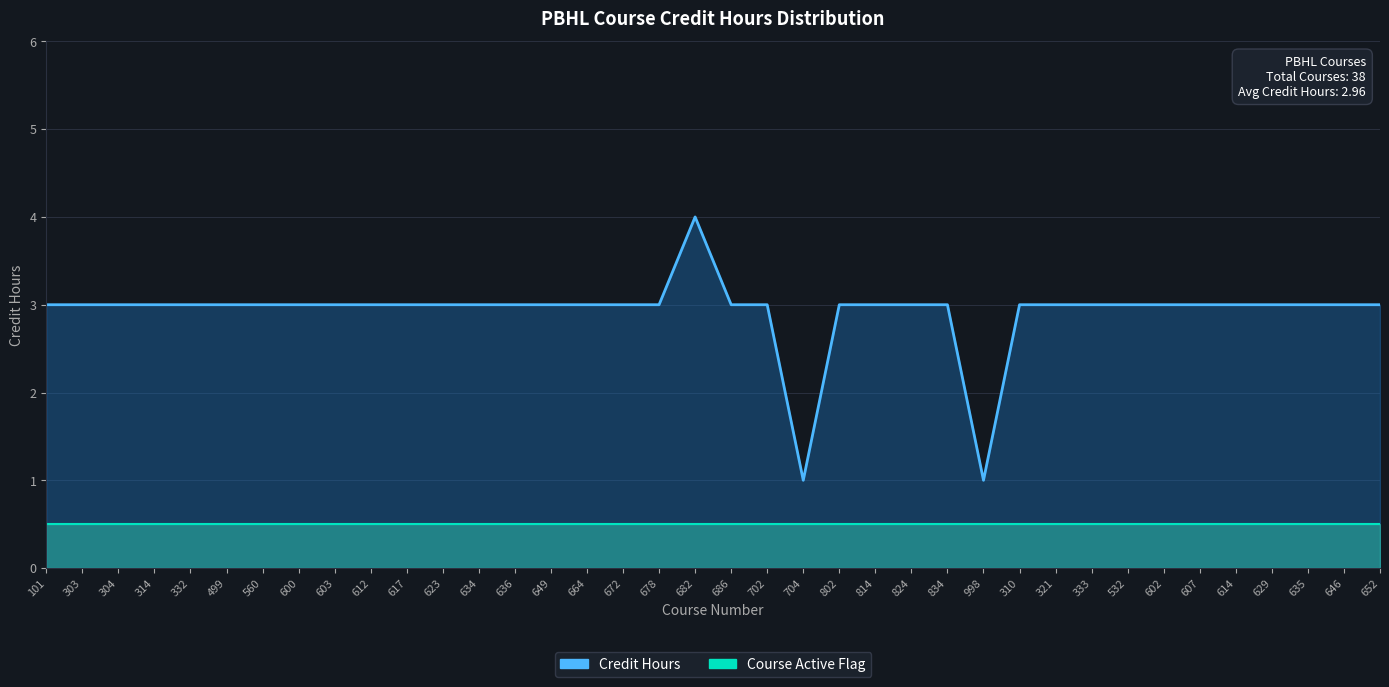

Read the Course Active Flag value at 672.

0.5